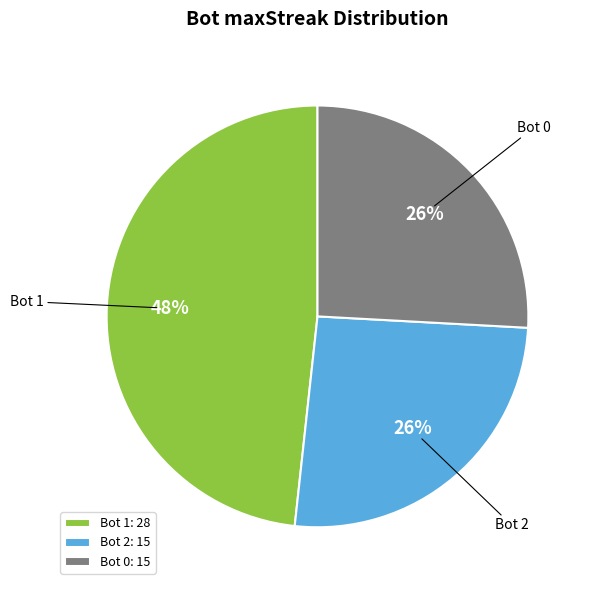

How many segments does this pie chart have?

3